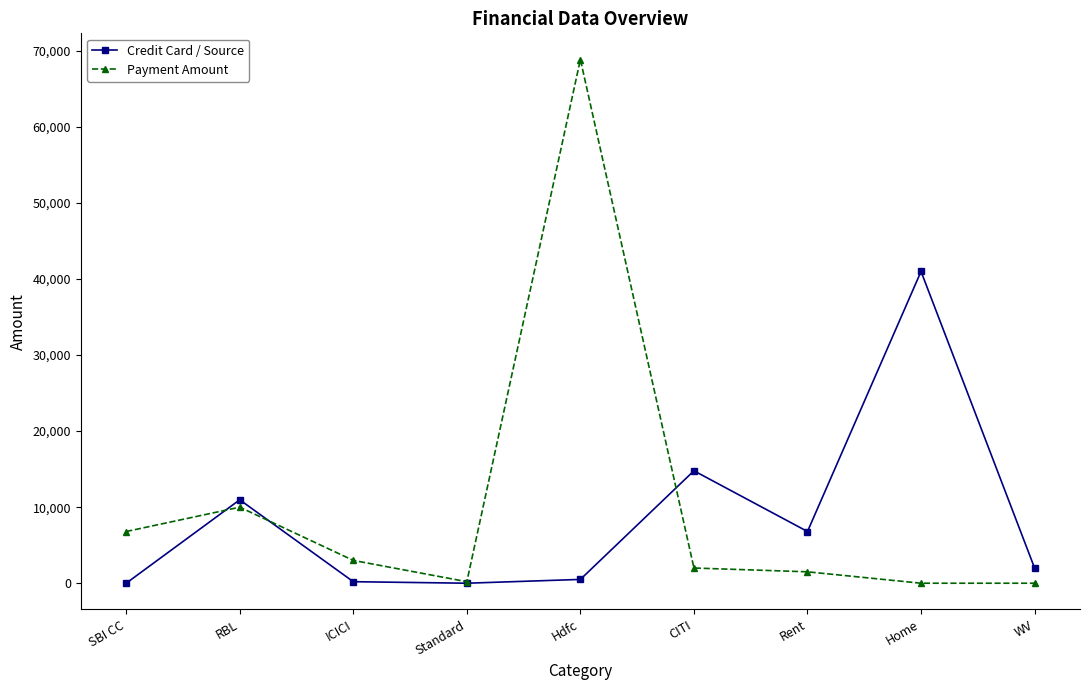

What are all the series names shown in the legend?

Credit Card / Source, Payment Amount